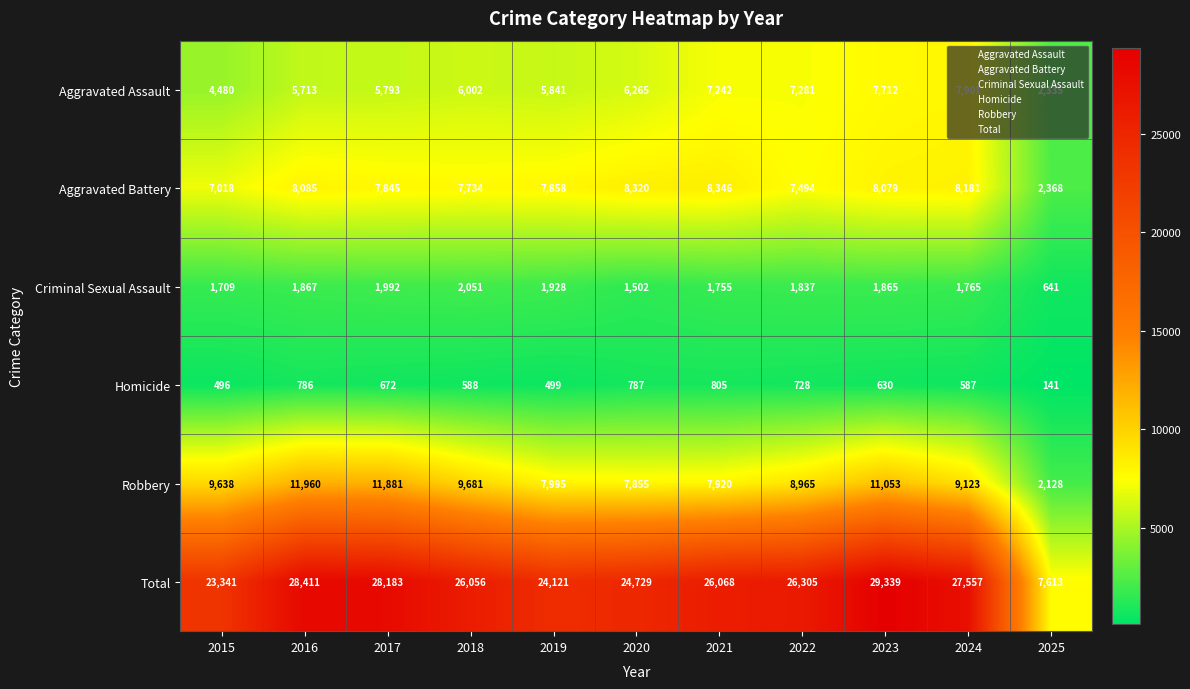

At which label is Aggravated Assault closest to 5118?

2016